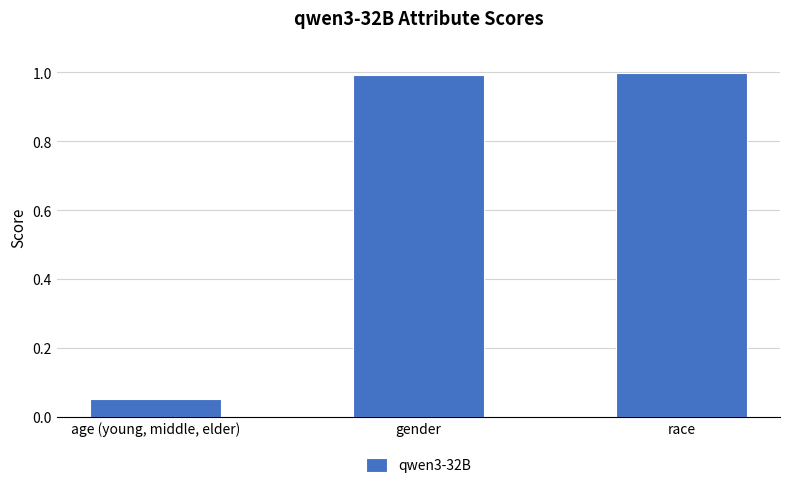

Rank the categories by value from highest to lowest.

race, gender, age (young, middle, elder)